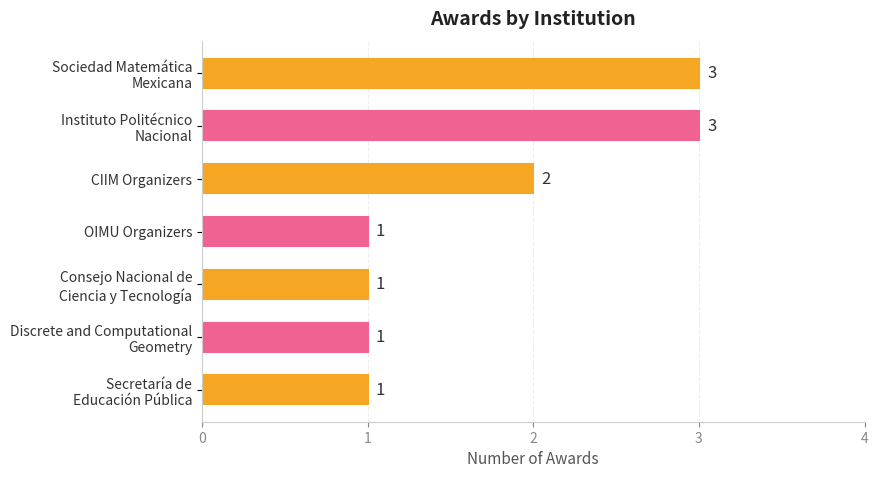

Where is the data nearest to the value 2?

CIIM Organizers